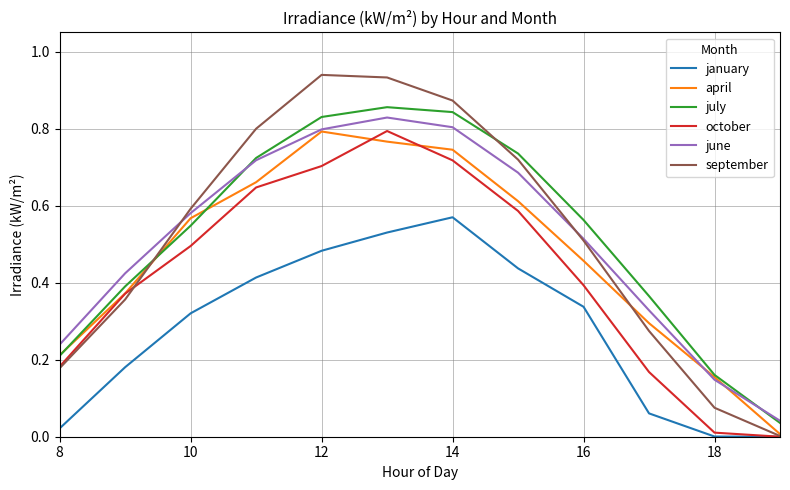

Is this an area chart (filled region under the line)?

No